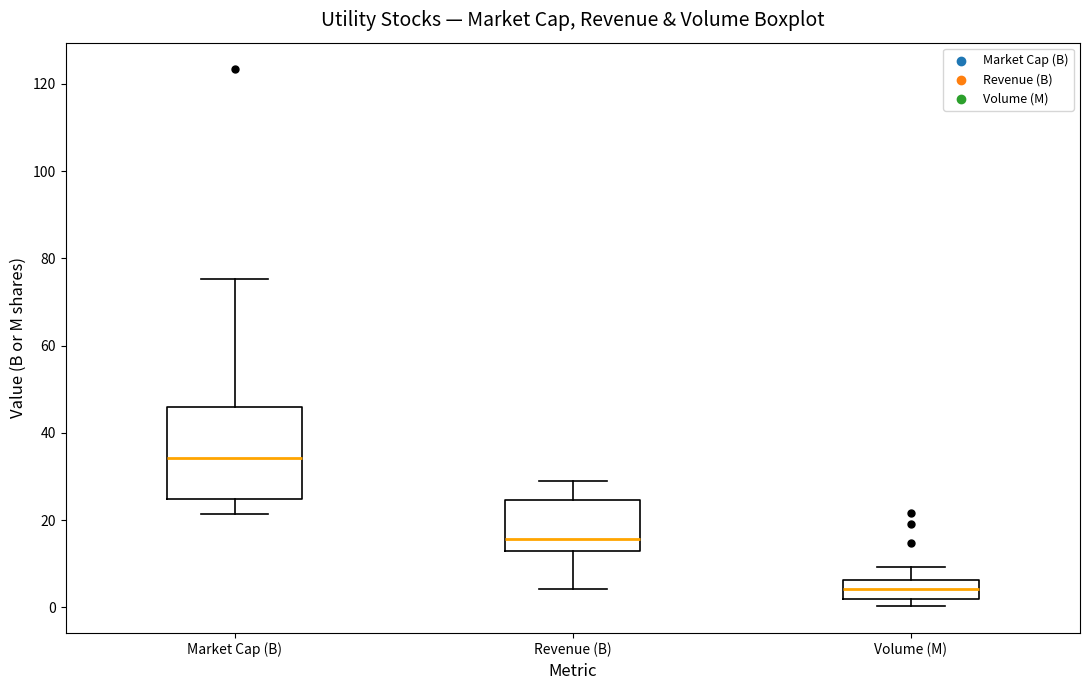

Where is the upper edge of the box for Volume (M) on the y-axis? The values are not printed on the chart, so give them approximately, as read against the axis.

6